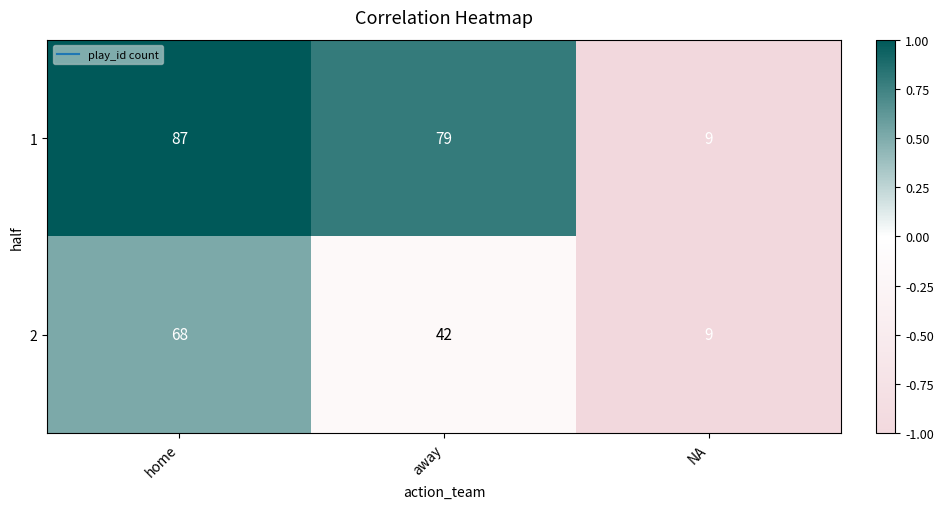

Which category has the highest value across all series?

home